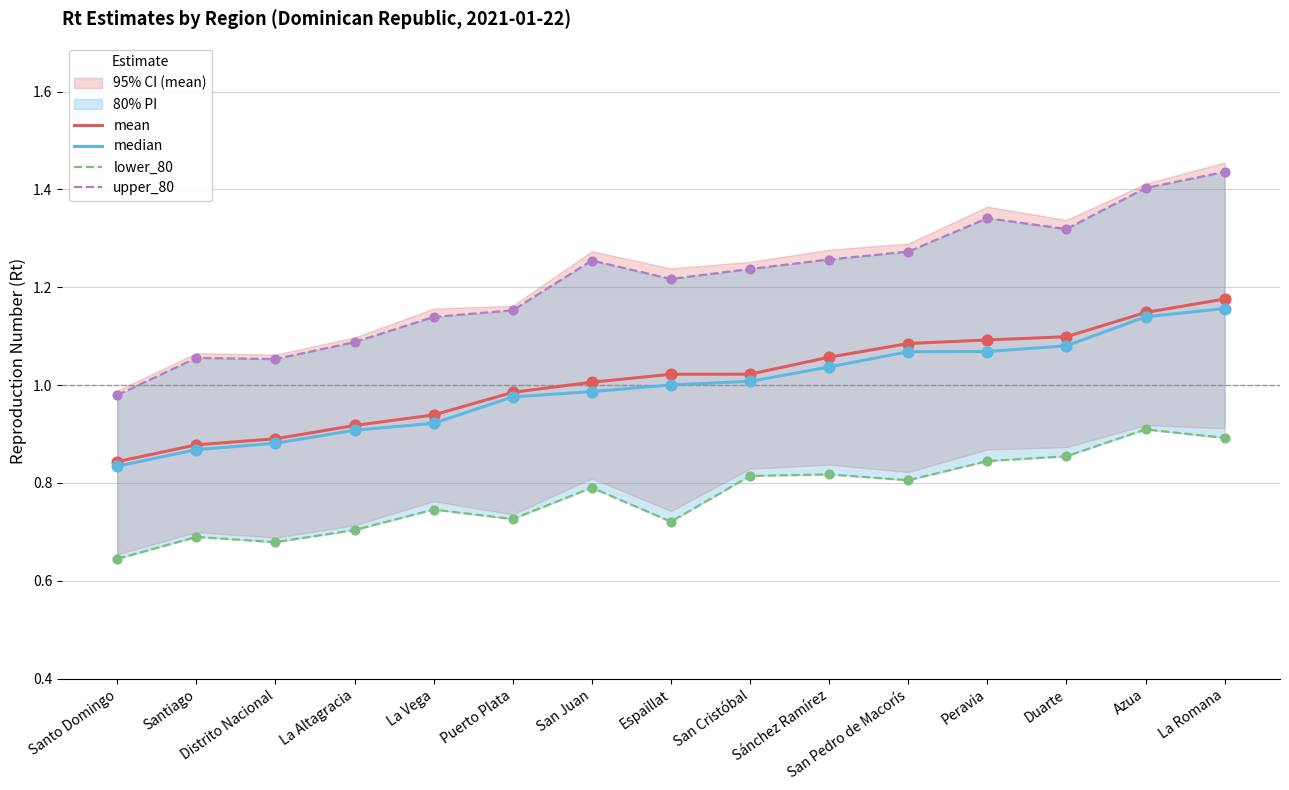

At which category is the sum across all series the highest?

La Romana